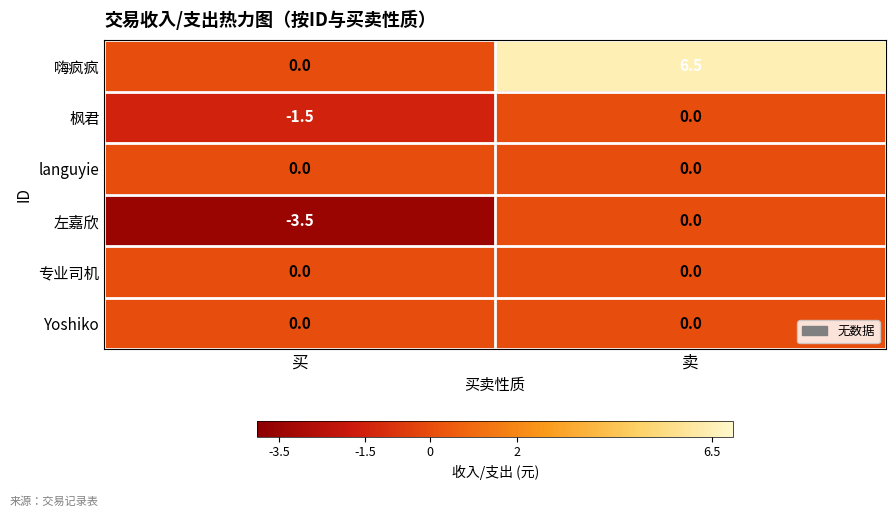

At which category is the sum across all series the highest?

卖